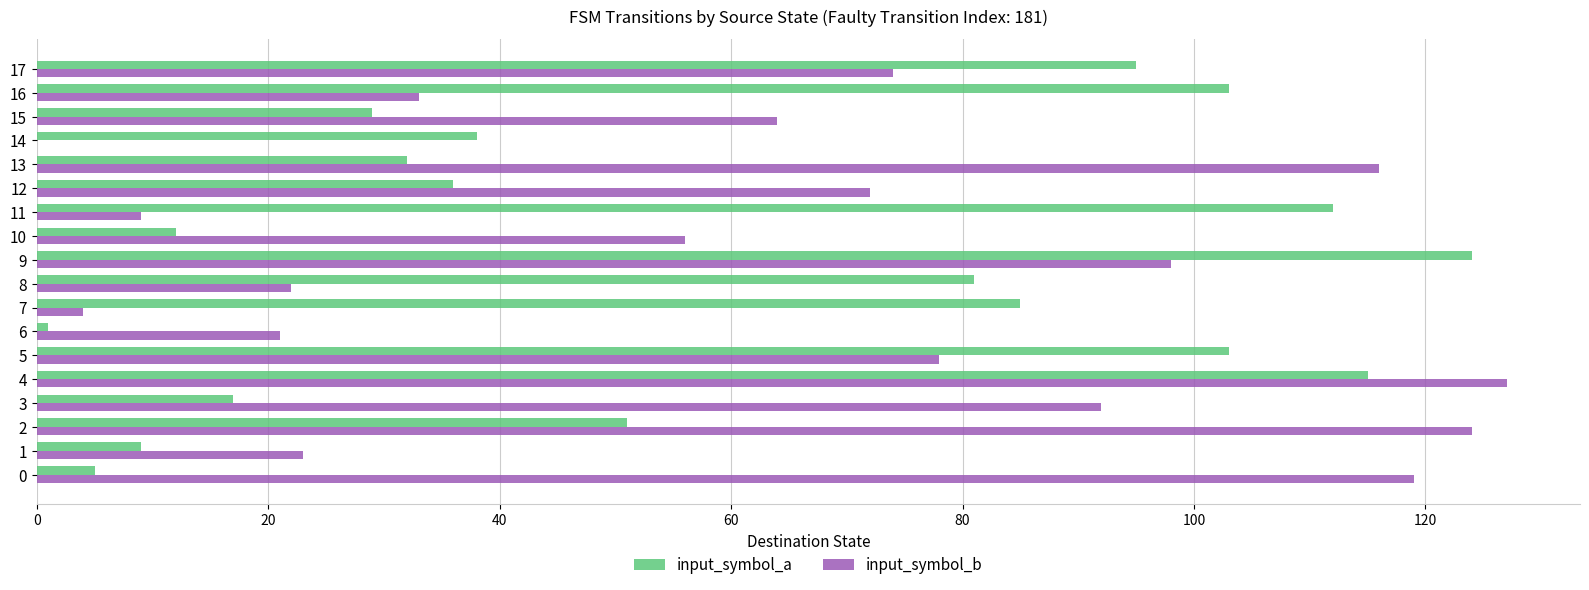

What is the average value of the input_symbol_a series?

58